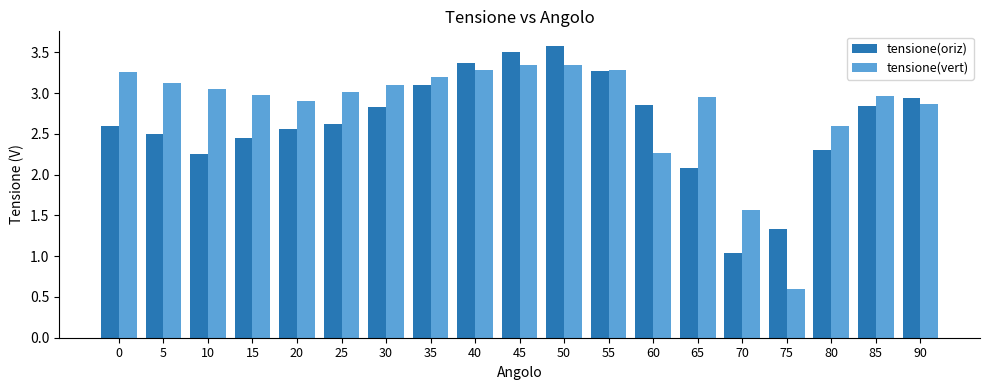

What is the spread (max minus min) of values at 75?

0.7